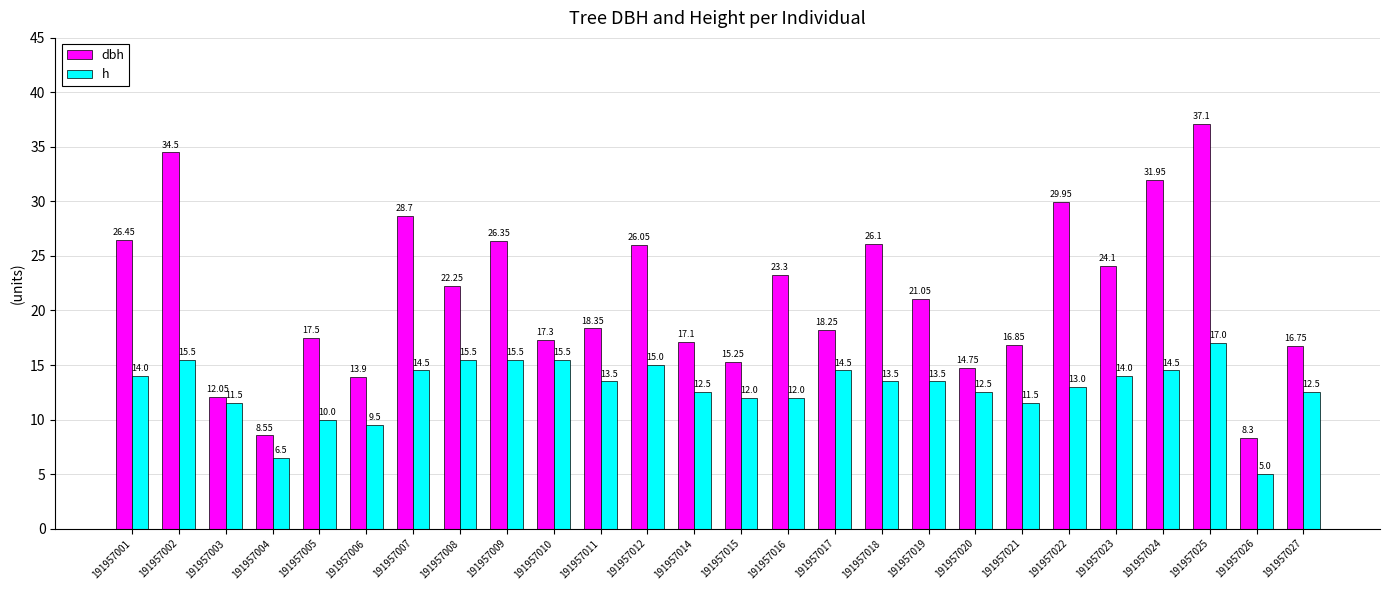

Count the number of data series in this chart.

2